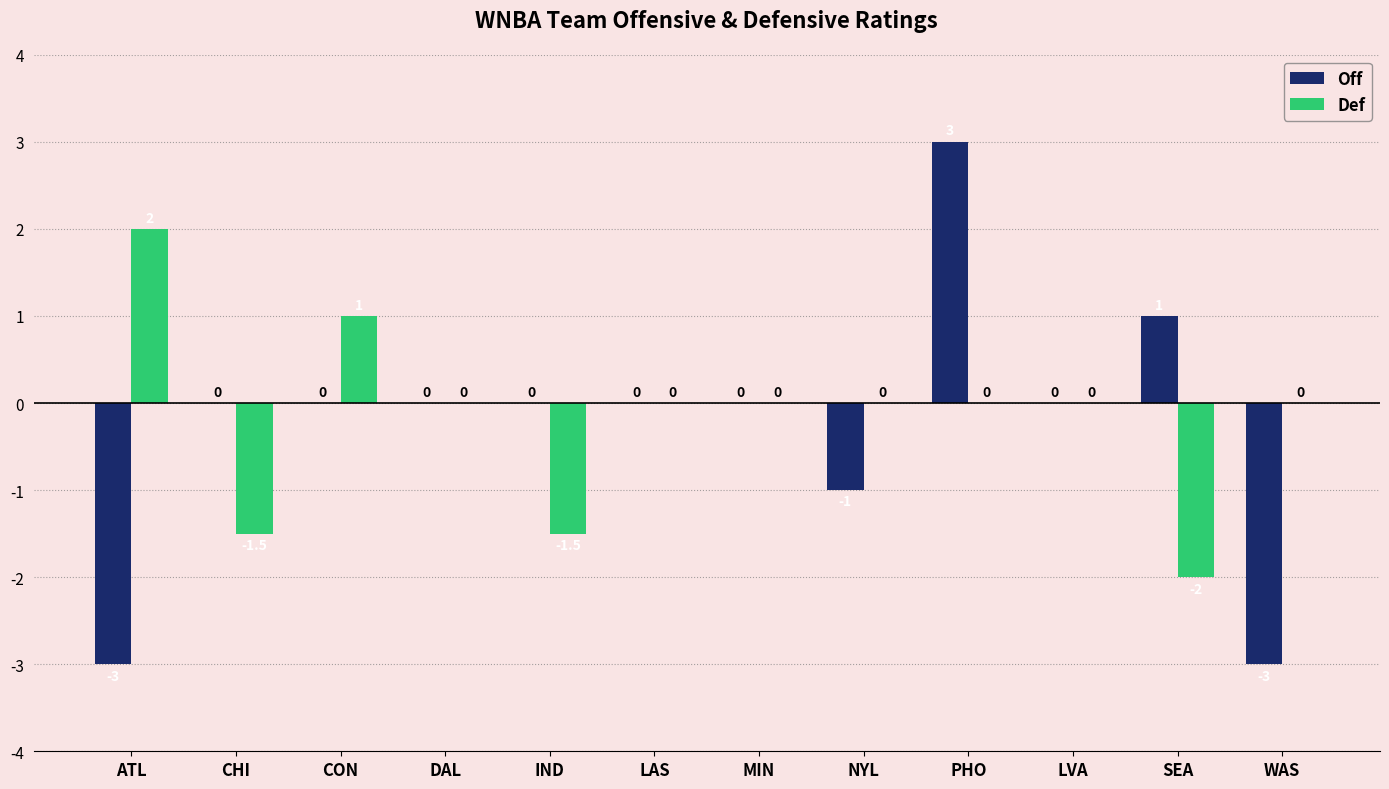

At which category does the chart reach its peak across all series?

PHO